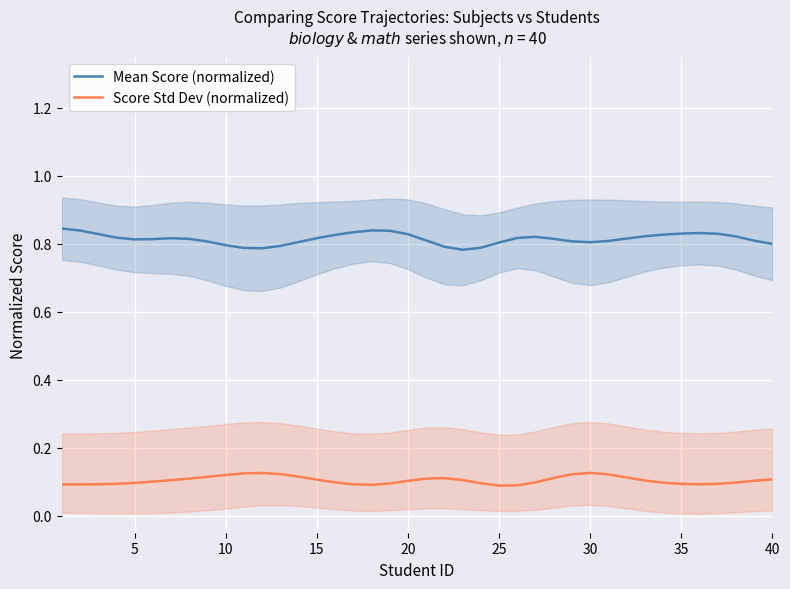

What is the value of the Mean Score (normalized) point at the 27th from the left?

0.8